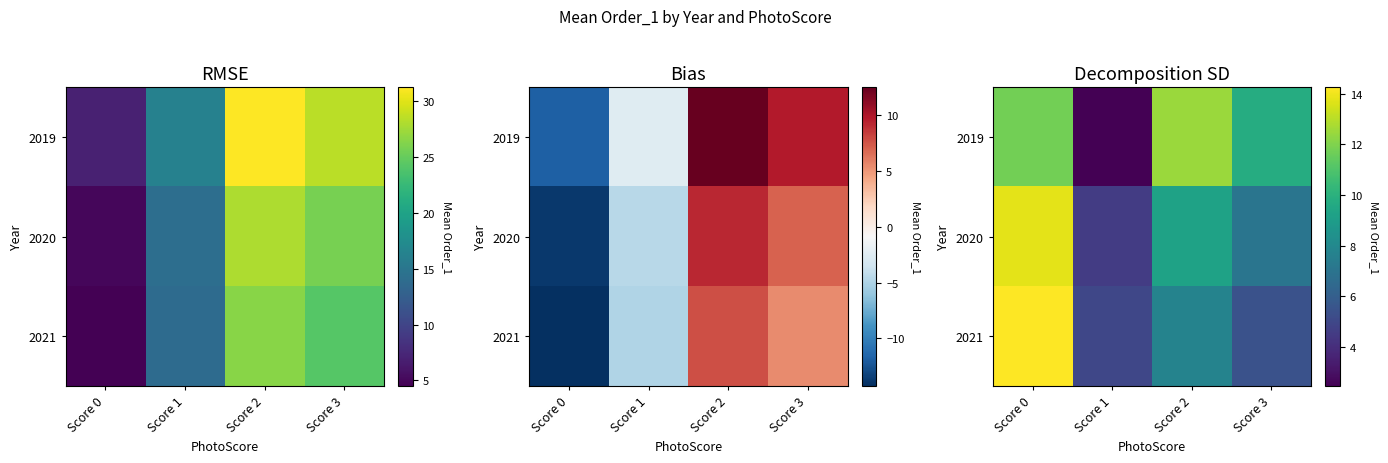

The value of 2021 at Score 3 is 9.0. True or false?

False